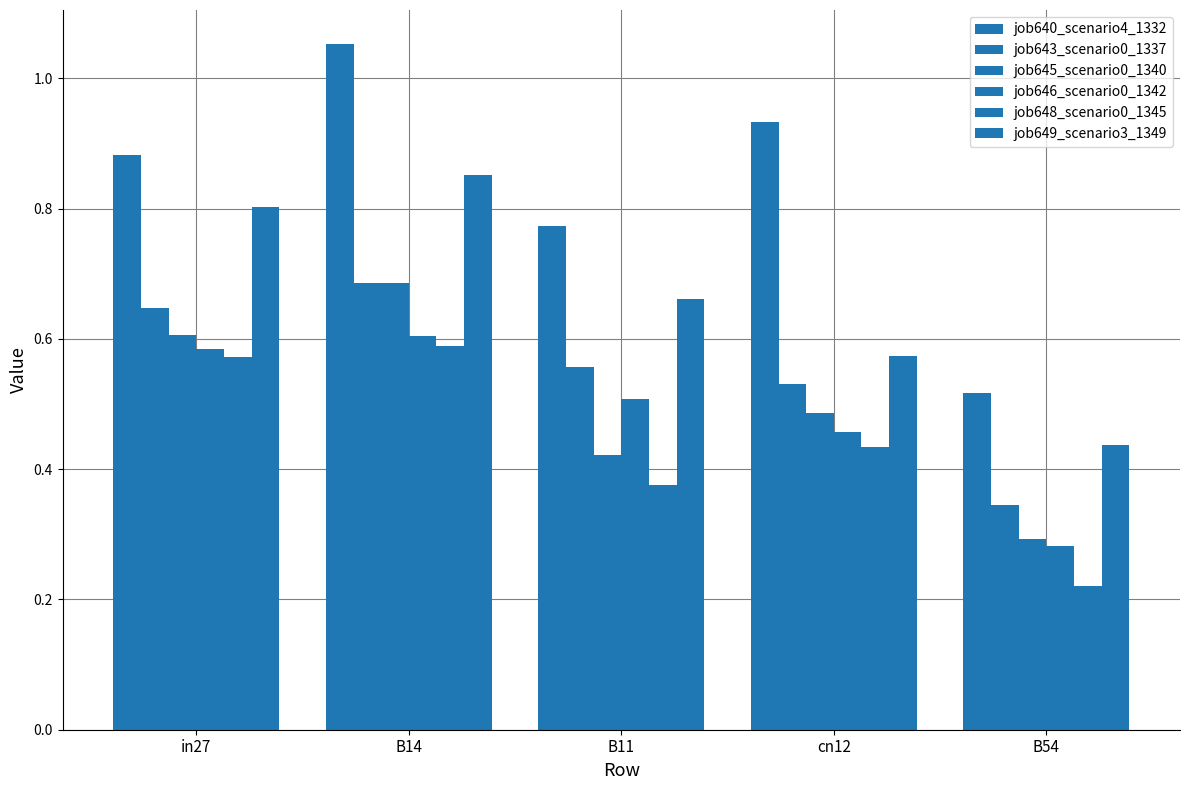

Which series has the largest range (max minus min)?

job640_scenario4_1332